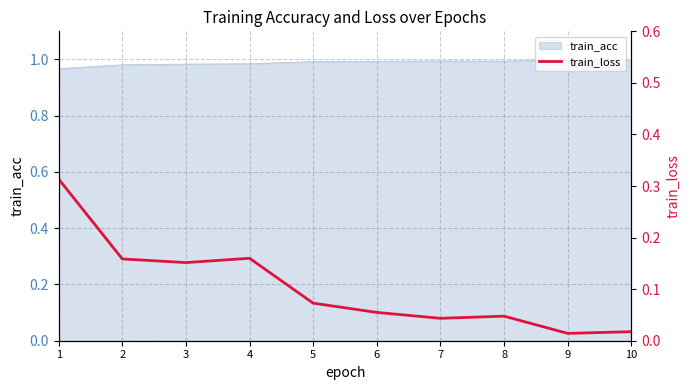

True or false: train_acc has a value of 1.0 at 8.

True